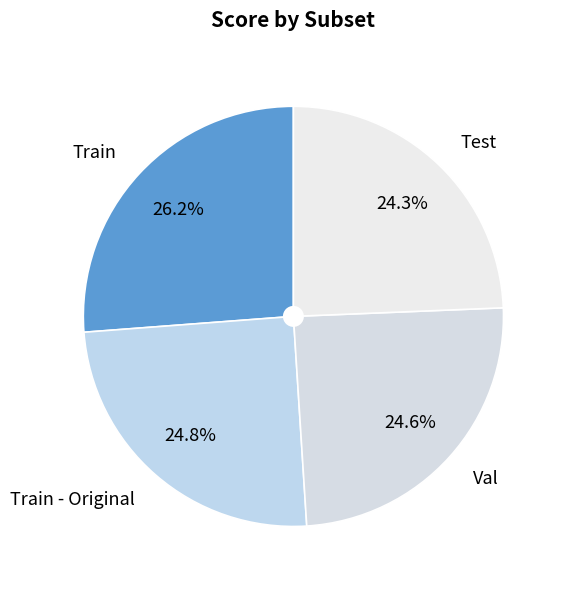

How many segments does this pie chart have?

4